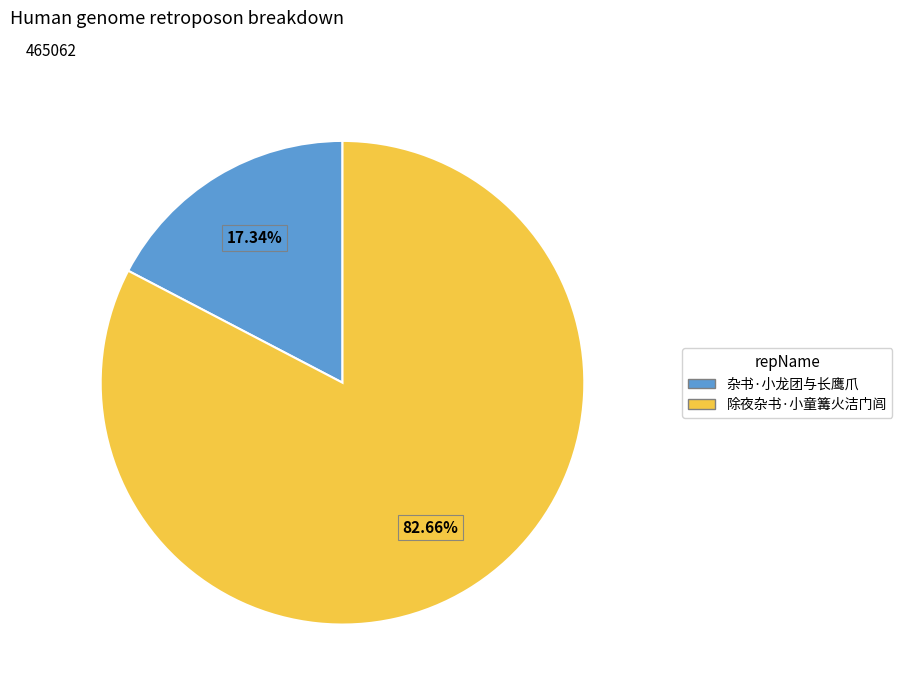

Which has a higher value, 杂书·小龙团与长鹰爪 or 除夜杂书·小童篝火洁门闾?

除夜杂书·小童篝火洁门闾